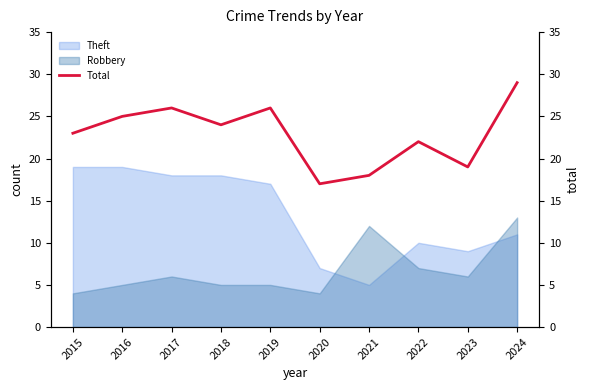

How many intersections are there between Theft and Robbery?

3